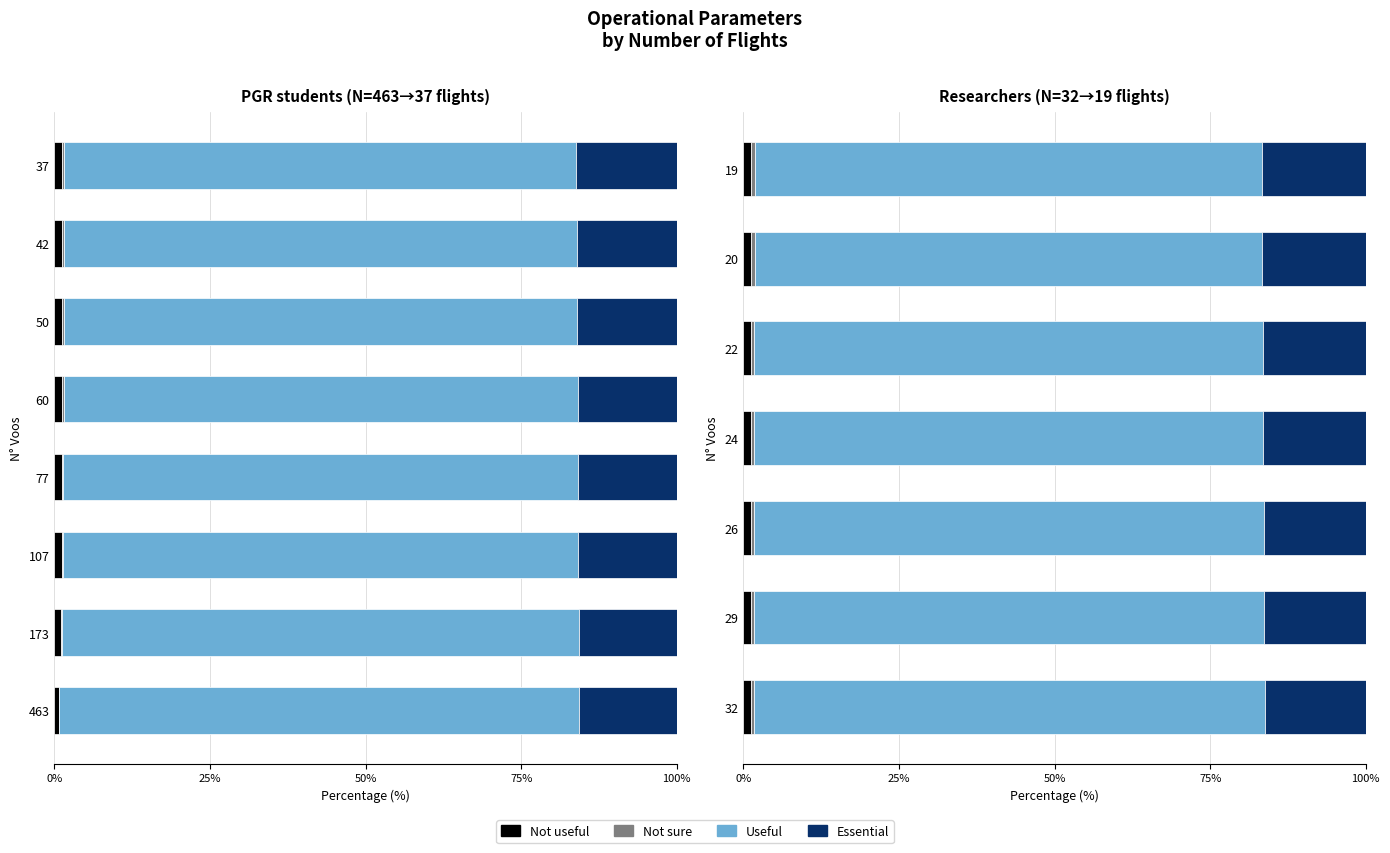

Rank the series at 24 from highest to lowest value.

Useful, Essential, Not useful, Not sure